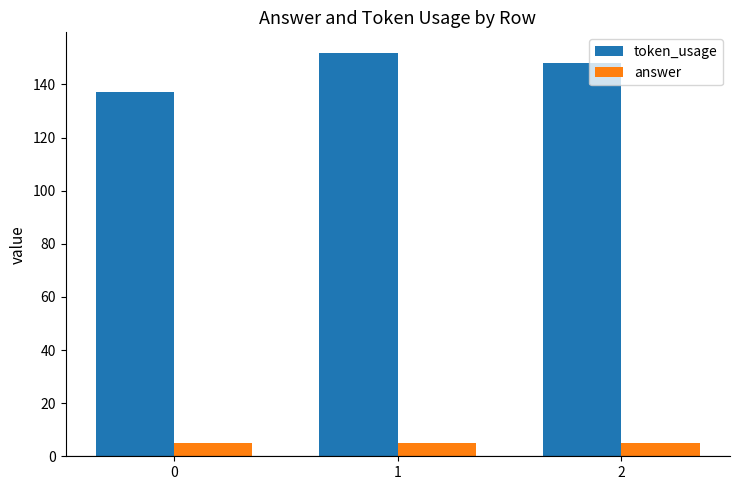

Reading right to left, list all the values displayed in this chart.

token_usage: 148	152	137
answer: 5	5	5